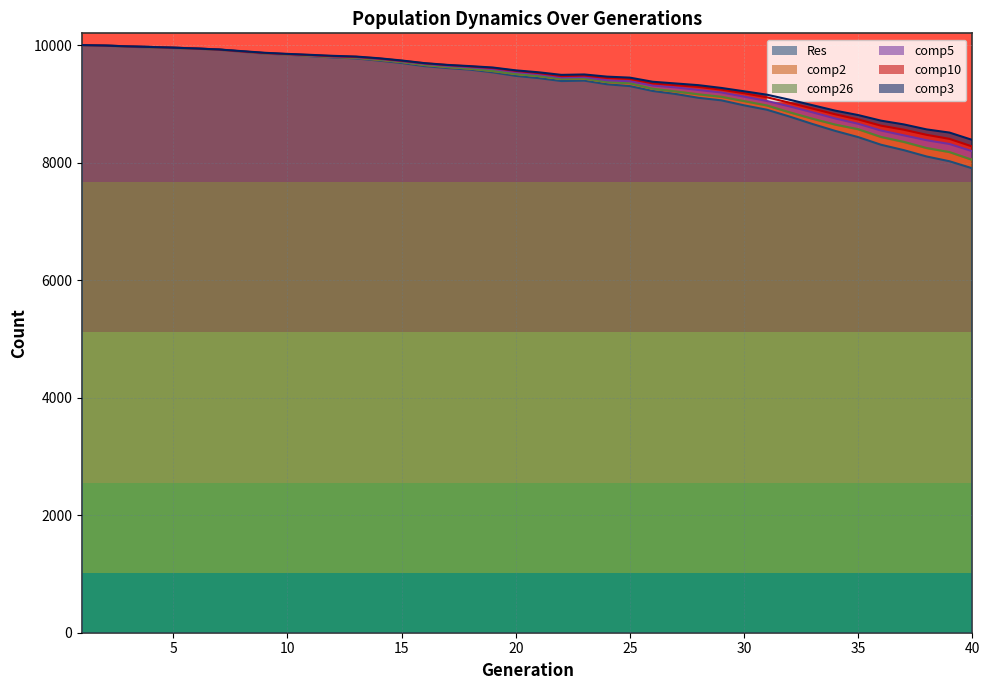

The value of comp2 at 6 is 9942. True or false?

True